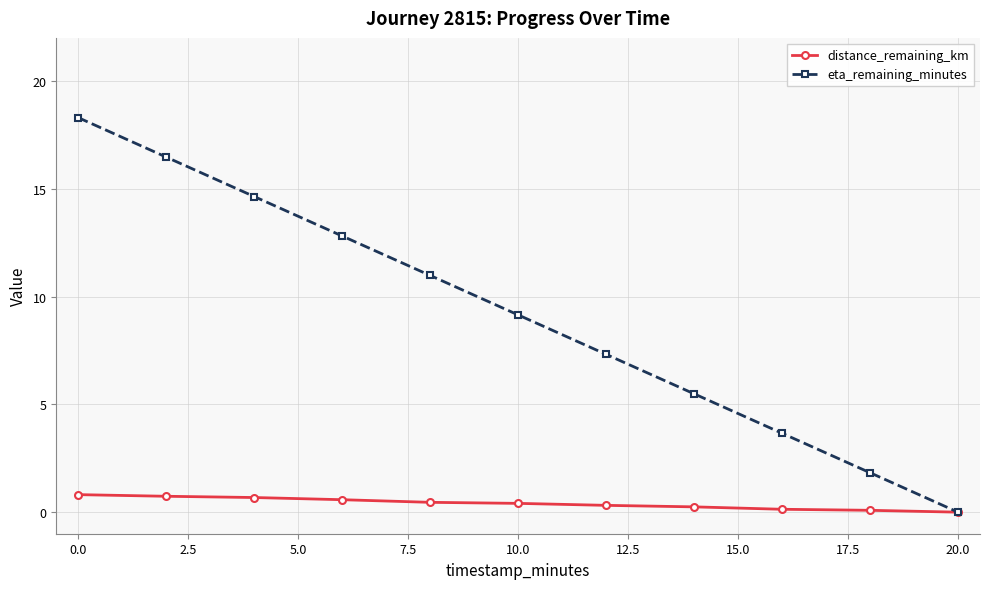

Which series has the largest total across all categories?

eta_remaining_minutes